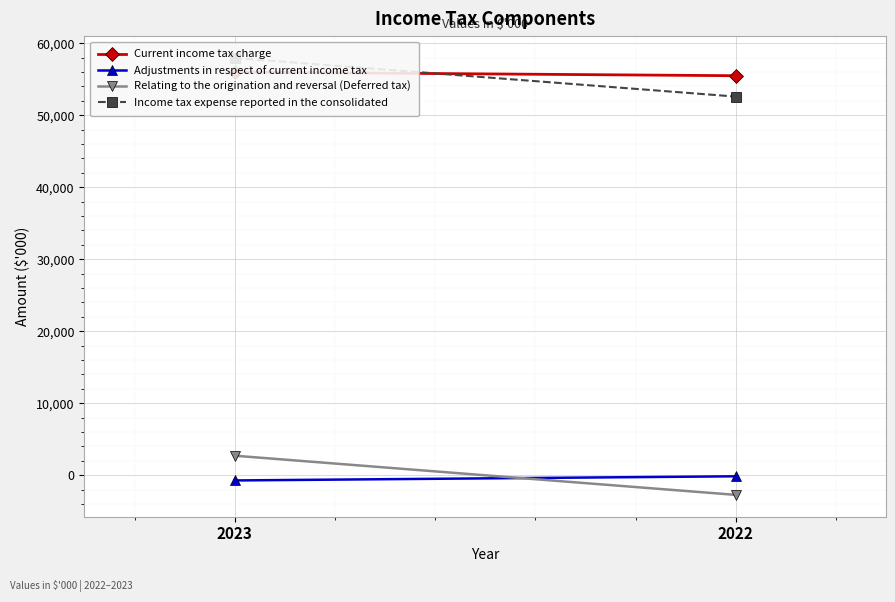

What is the approximate value of Adjustments in respect of current income tax at 2023?

-737